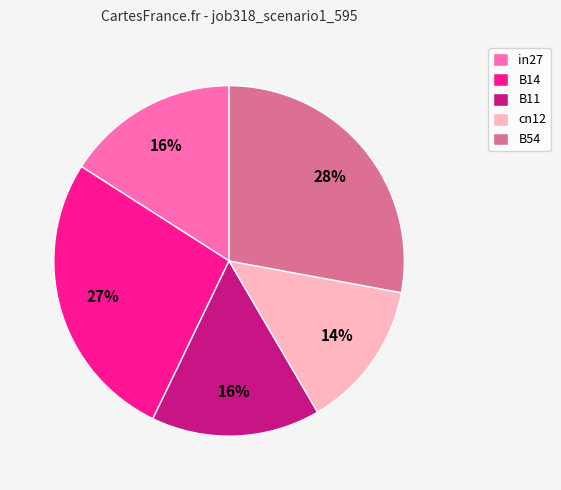

Is it true that B11 is 16% of the pie?

True